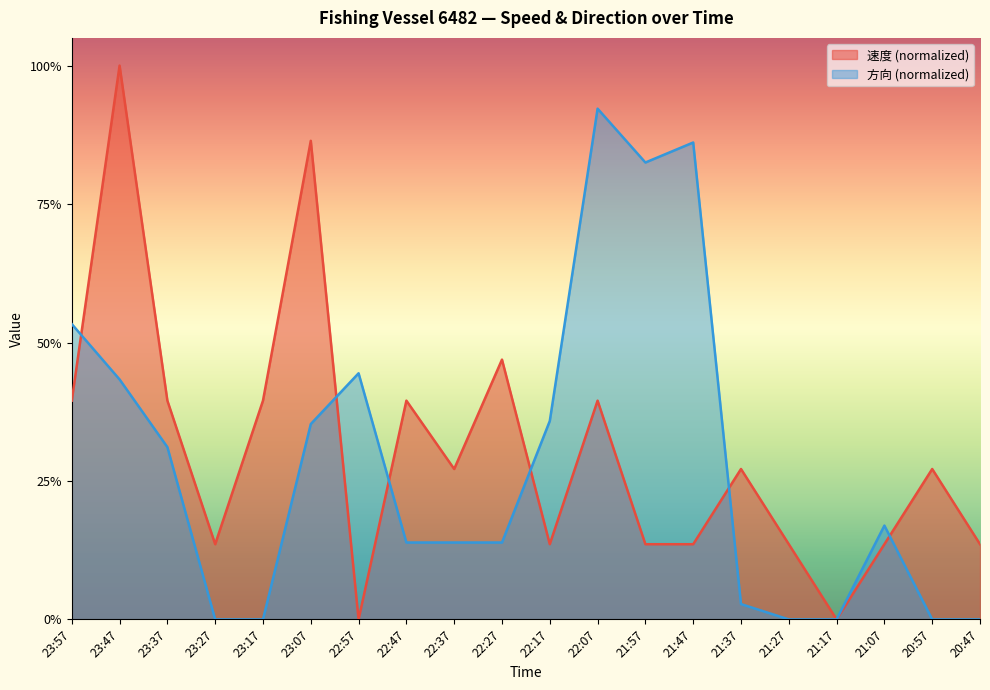

What is the total value across all series at 22:07?

1.3